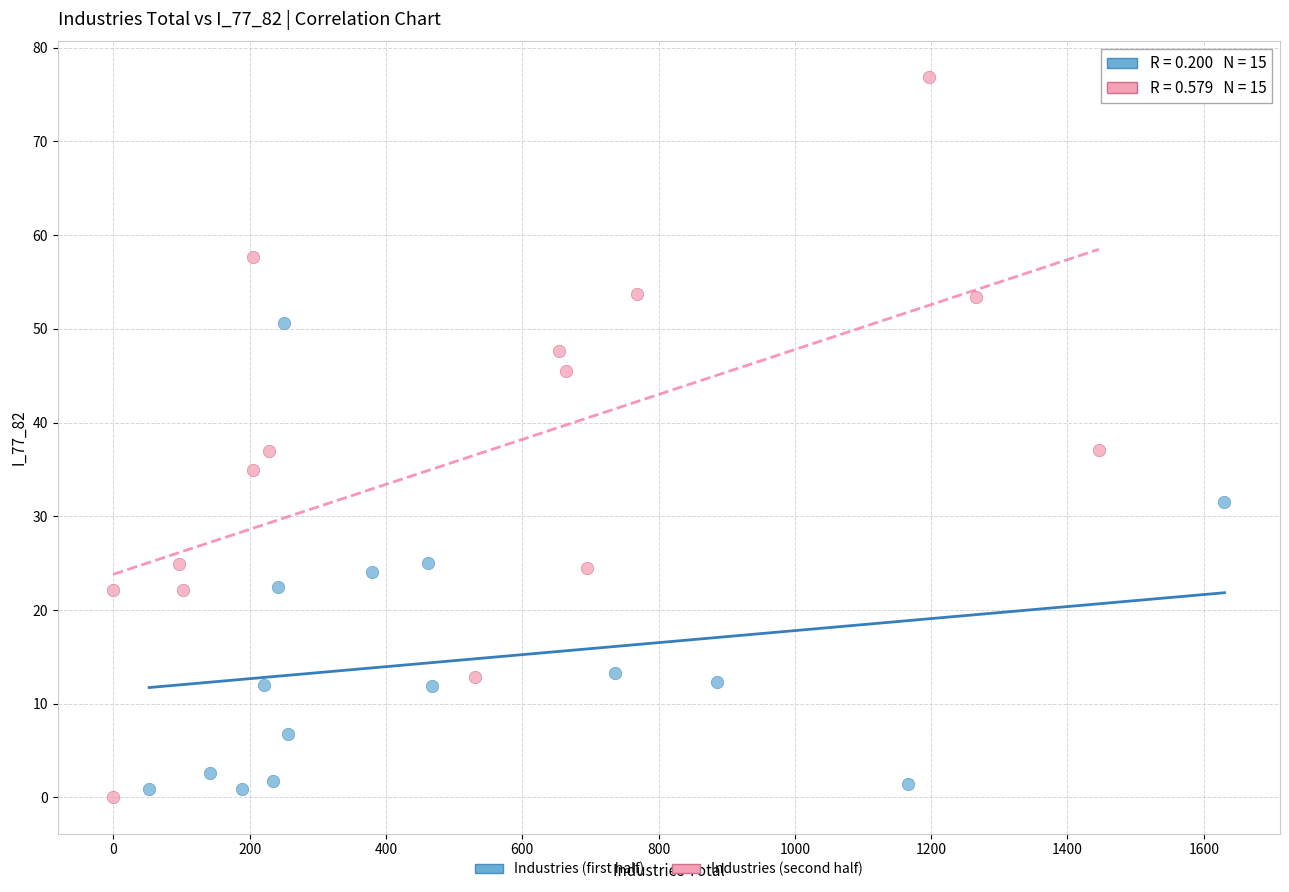

Which series has the largest Y range (max minus min)?

Industries (second half)